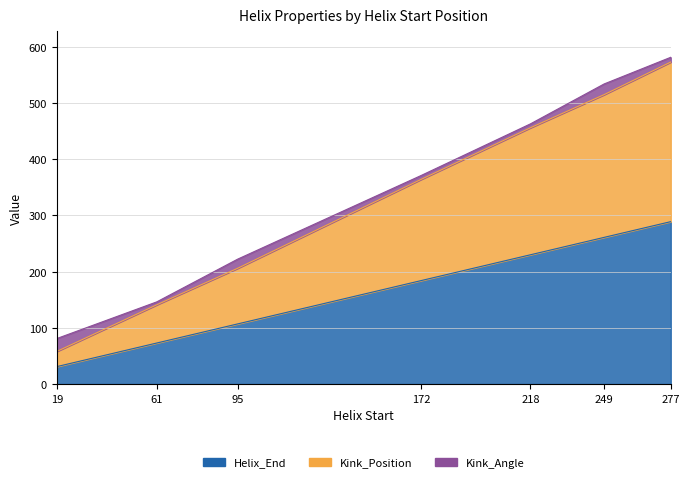

Which series has the largest total across all categories?

Kink_Position